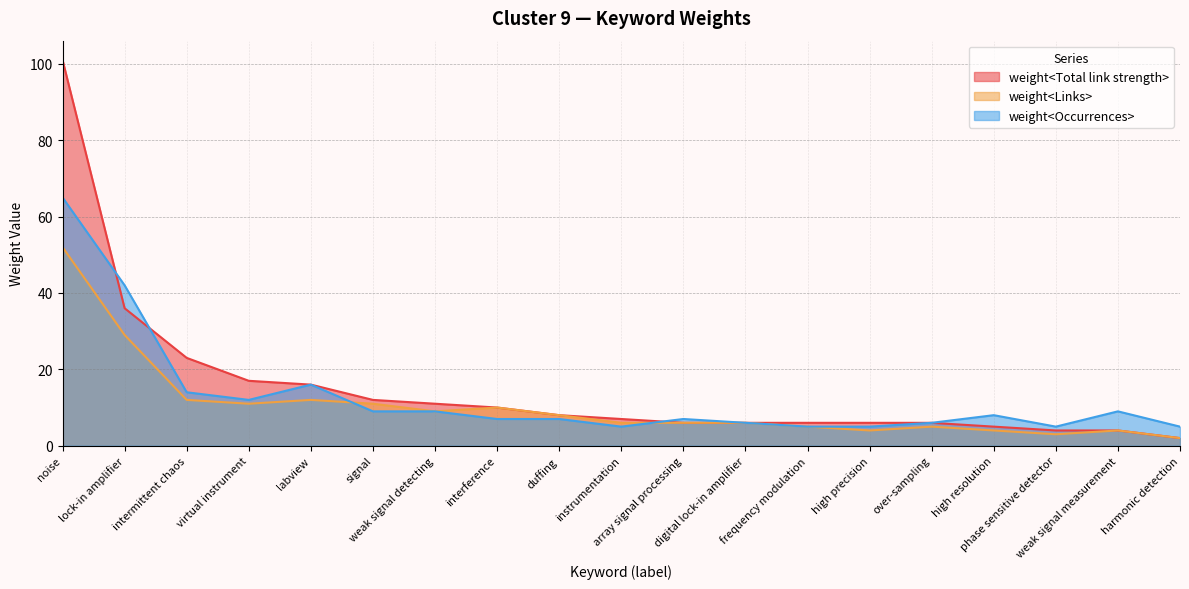

In weight<Occurrences>, how many points are higher than both neighbors (excluding endpoints)?

4